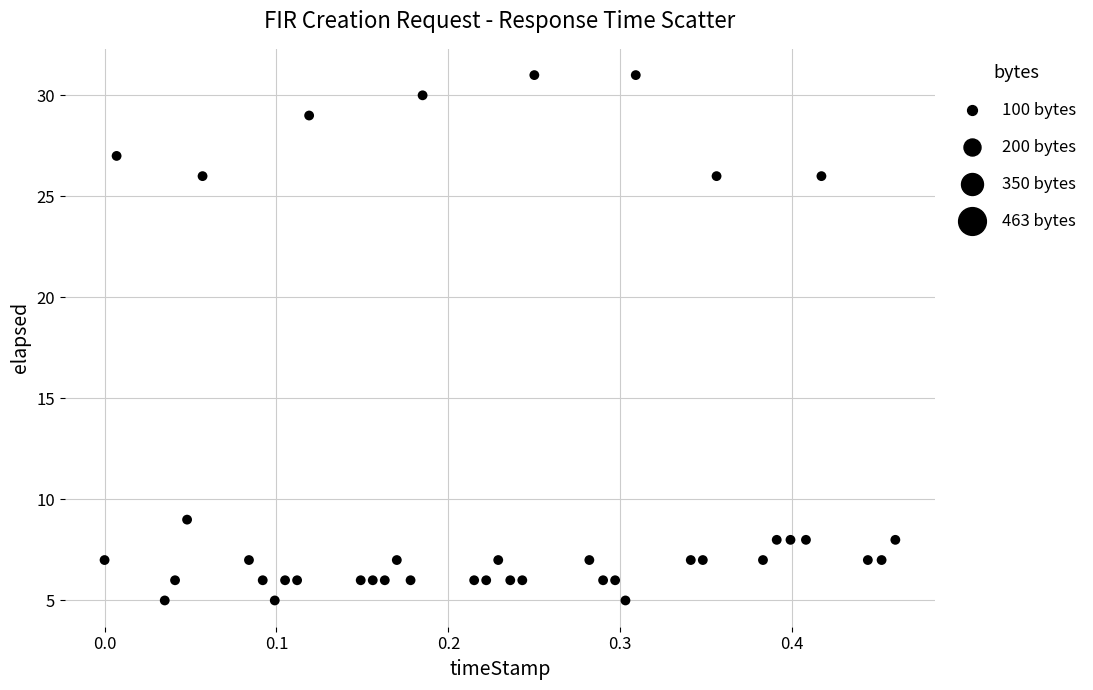

What is the range of Y values (max minus min)?

26